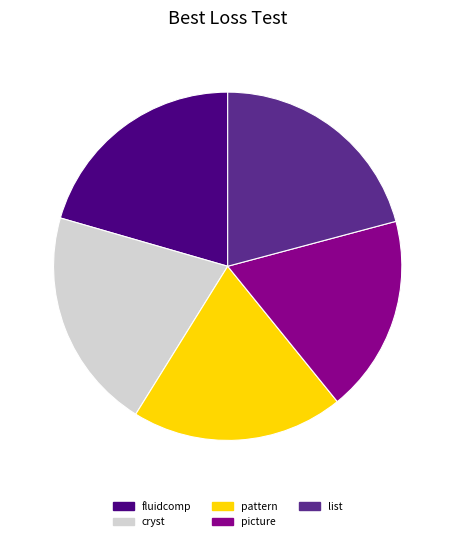

Which has a higher value, pattern or fluidcomp?

fluidcomp